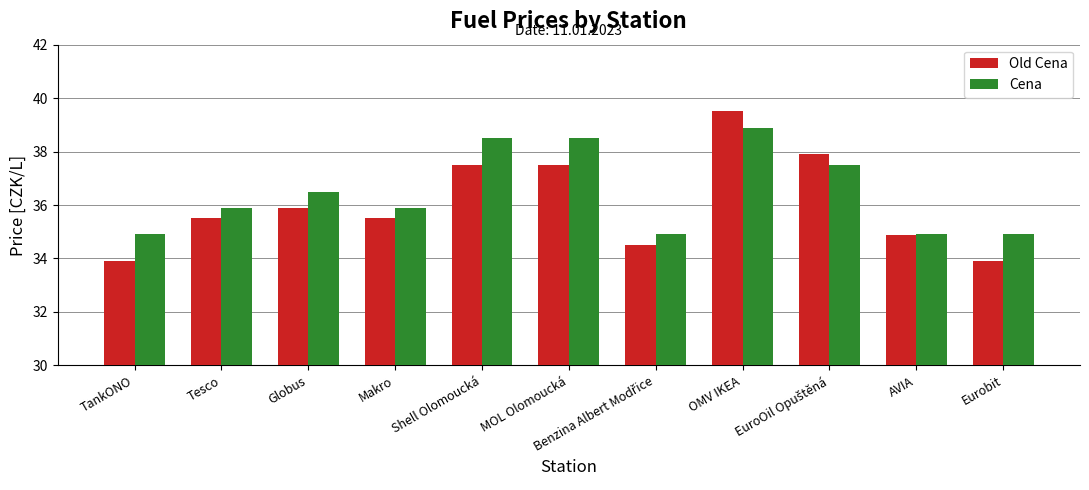

Between Tesco and Eurobit, which series saw the biggest shift?

Old Cena